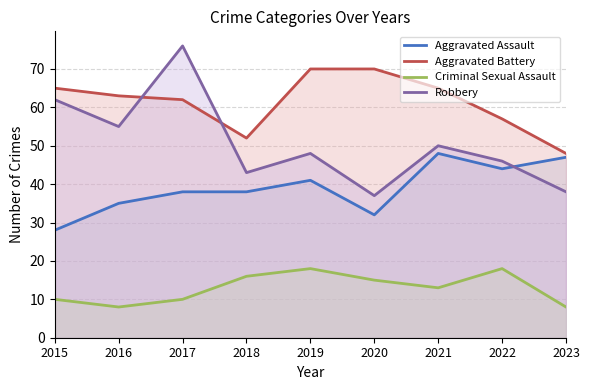

Does the chart display data point markers on the line(s)?

No